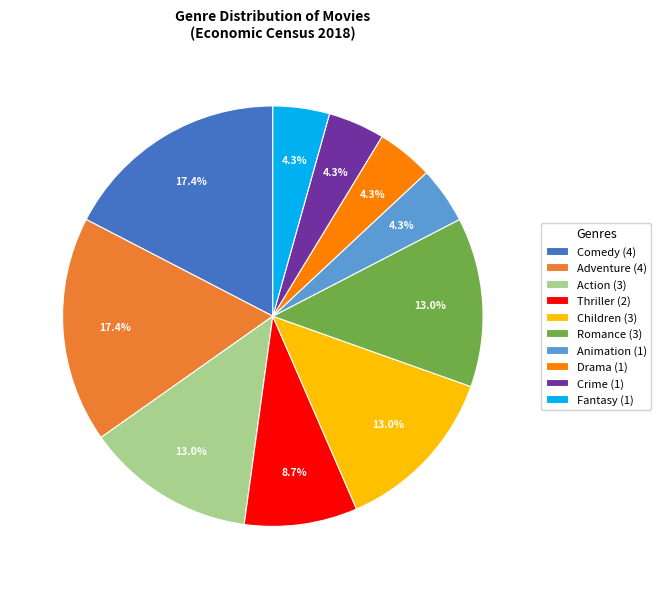

How many slices are in this pie chart?

10